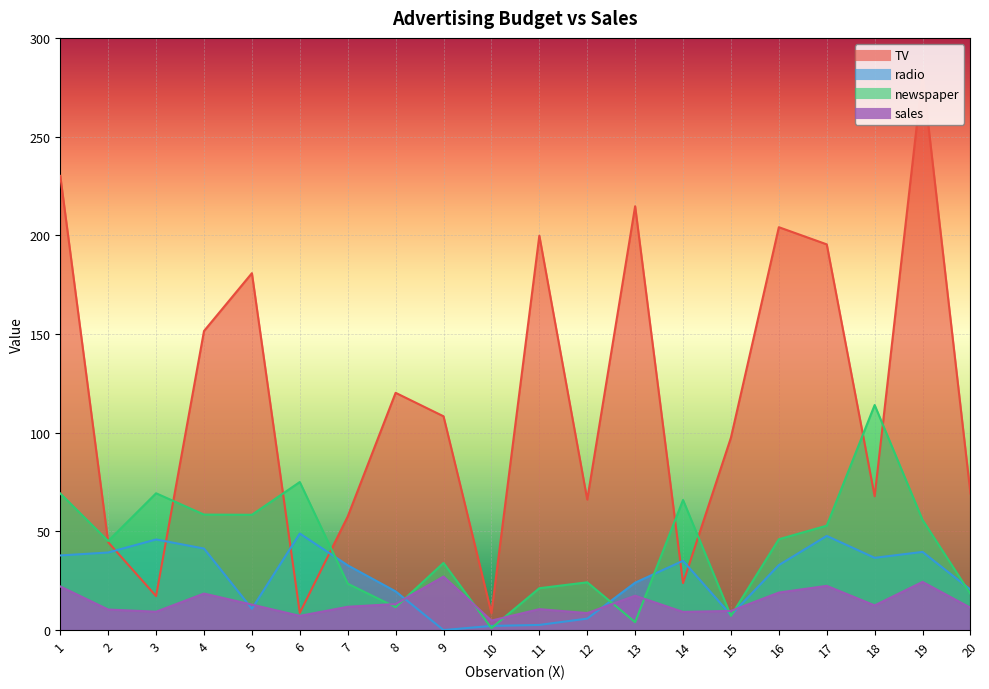

Rank the series at 16 from lowest to highest value.

sales, radio, newspaper, TV